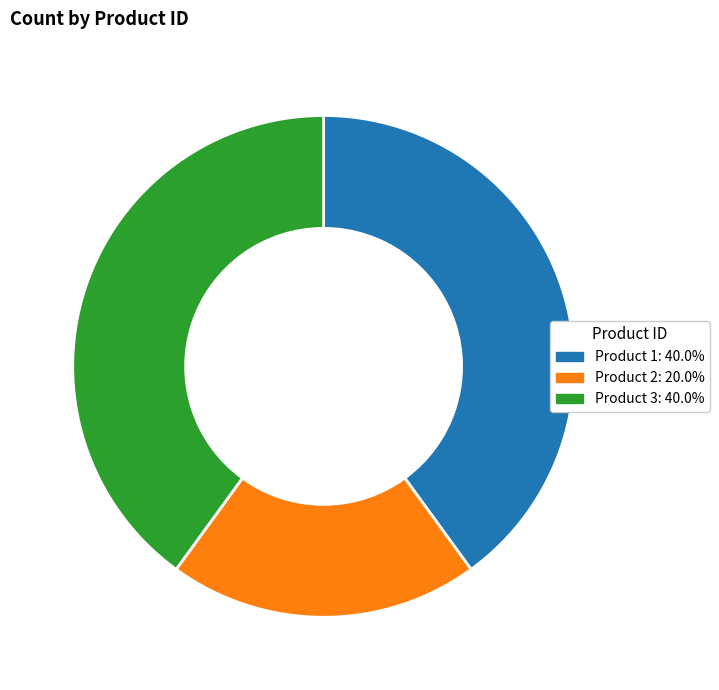

Does any single category account for the majority?

No